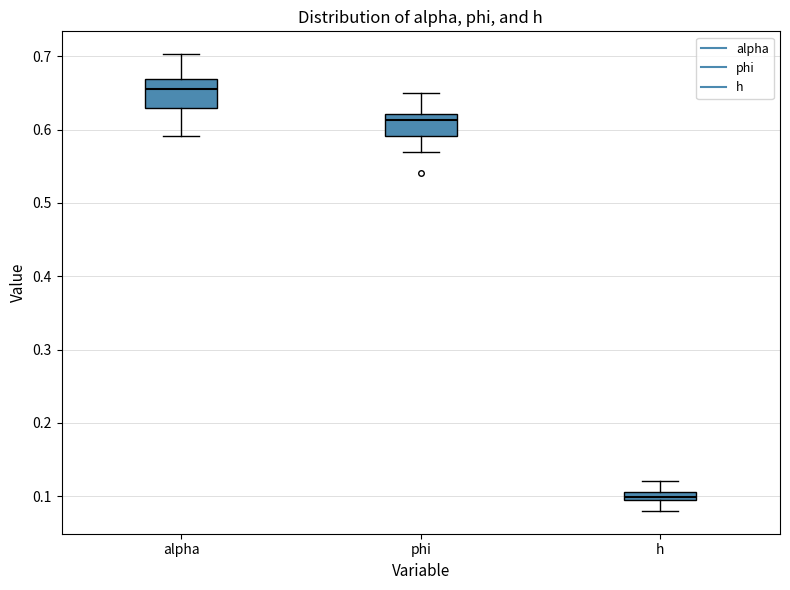

Which box is the tallest, from its lower edge to its upper edge?

alpha